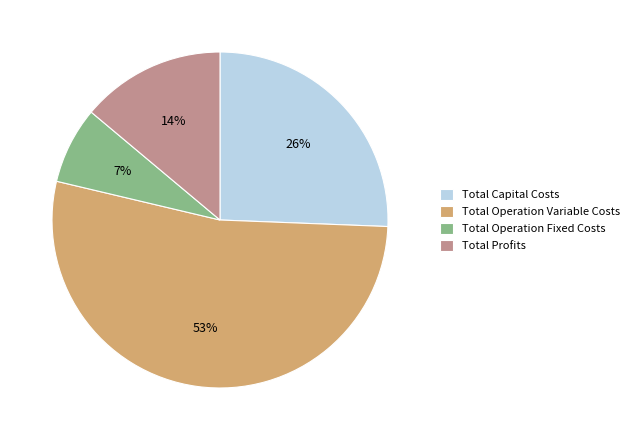

Does Total Profits represent more than half of the total?

No